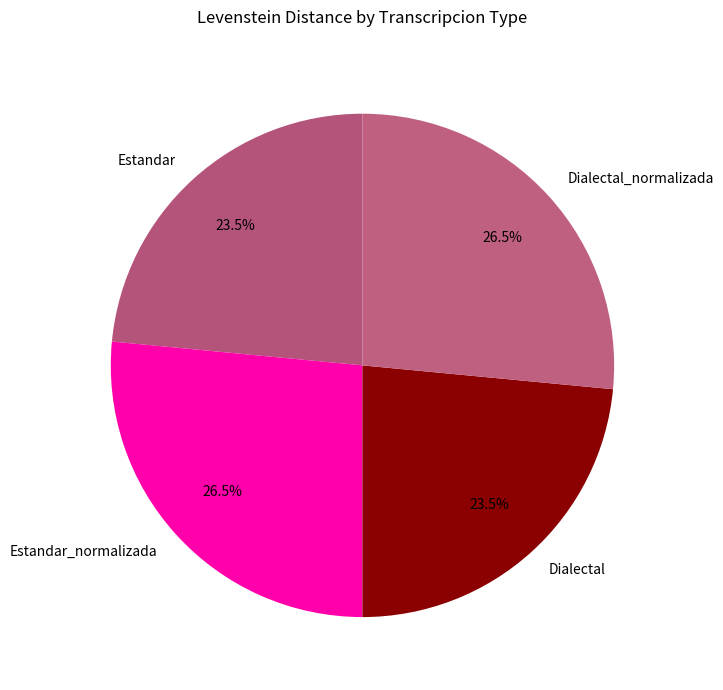

Approximately how many times larger is the value at Estandar_normalizada compared to Dialectal_normalizada?

1.0